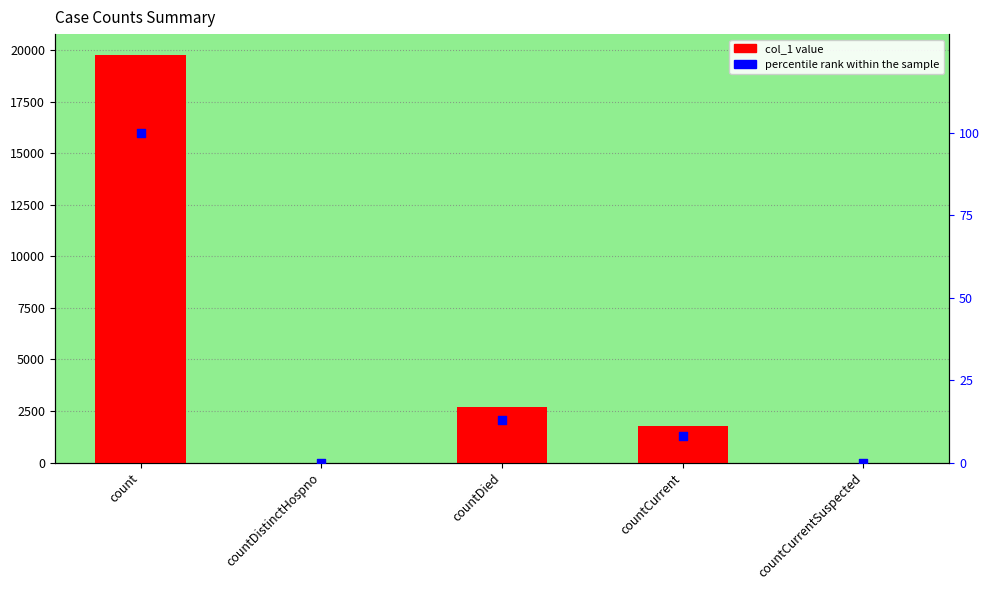

Is the value of col_1 at countDied greater than the value of percentile rank within the sample at countCurrent?

Yes